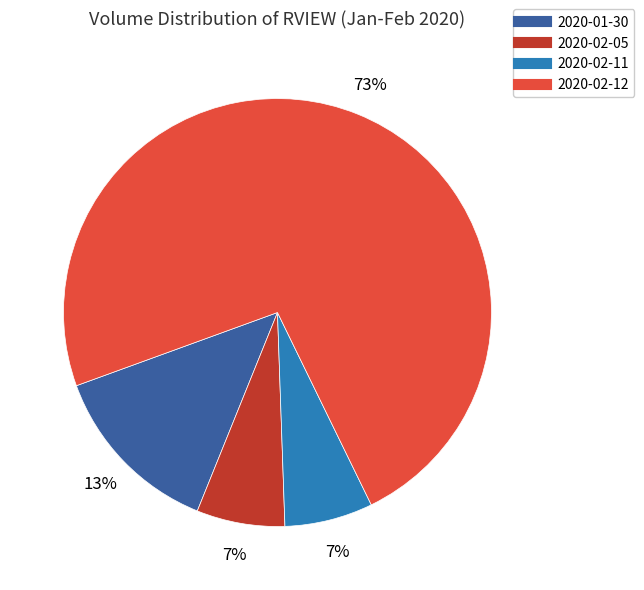

Does any single category account for the majority?

Yes